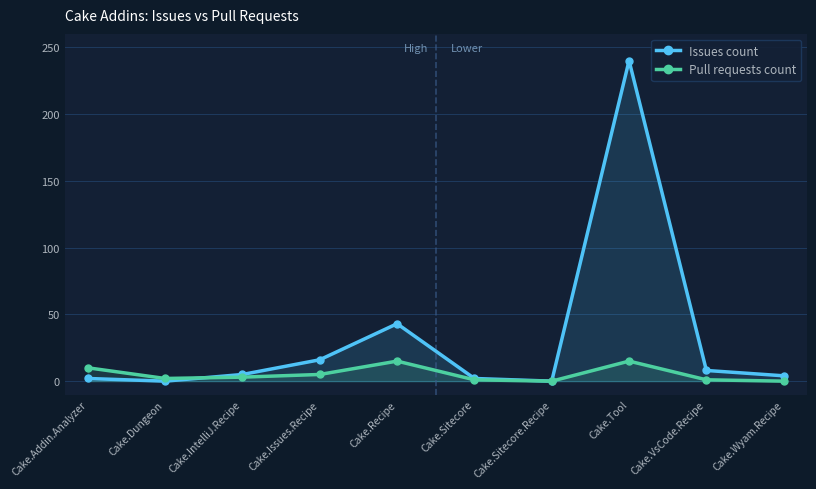

Which series has the largest total across all categories?

Issues count